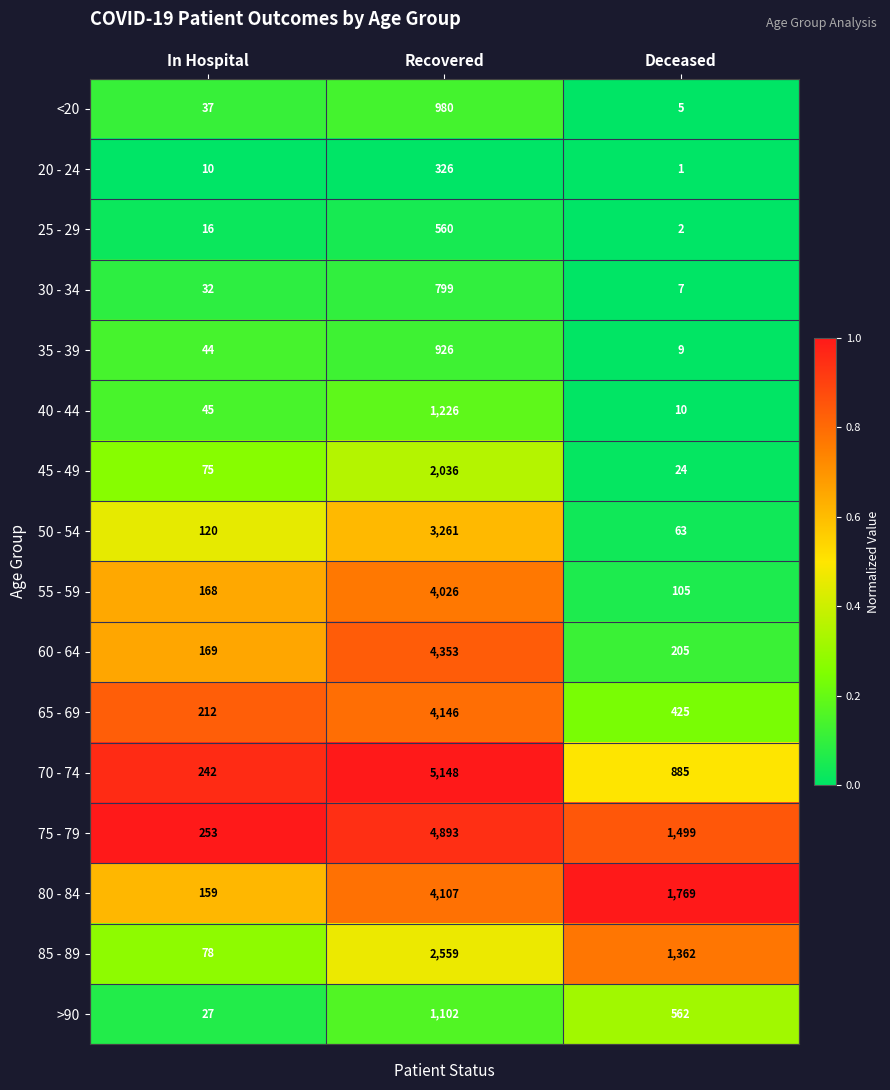

What is the total value across all series at In Hospital?

1687